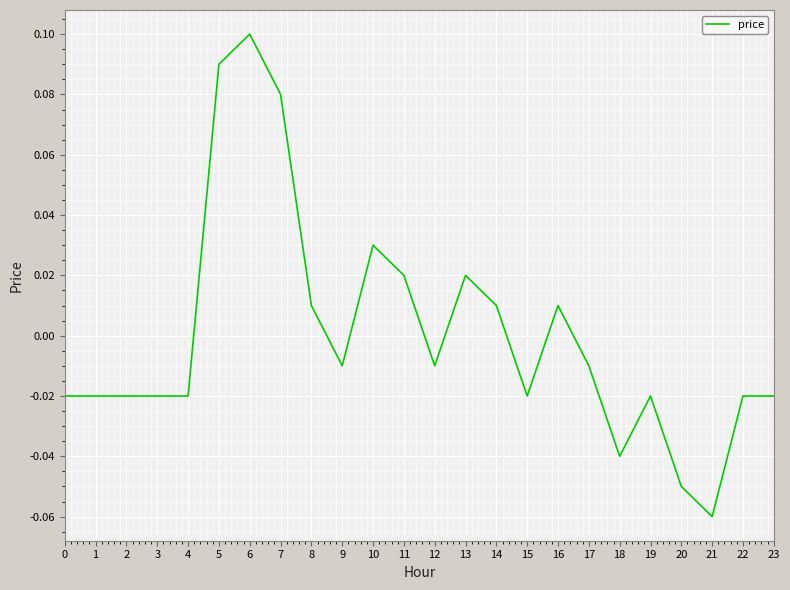

At which category does the chart reach its peak across all series?

6